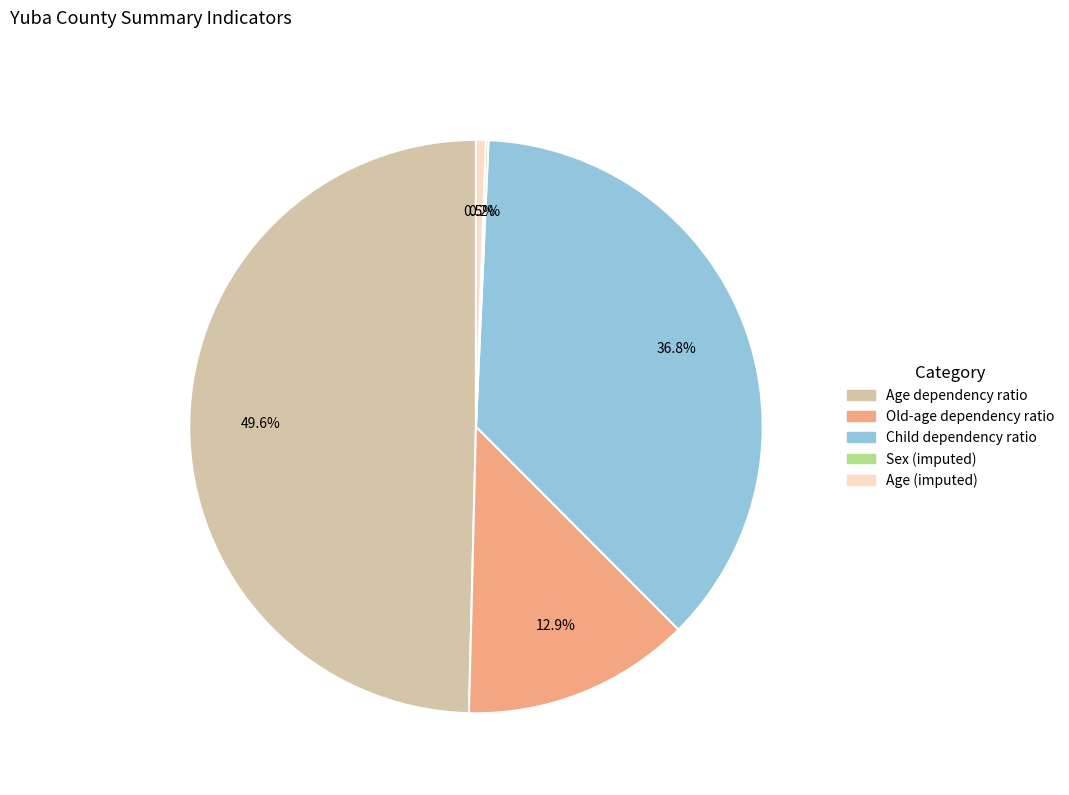

Do Age (imputed) and Child dependency ratio together represent more than half of the pie?

No